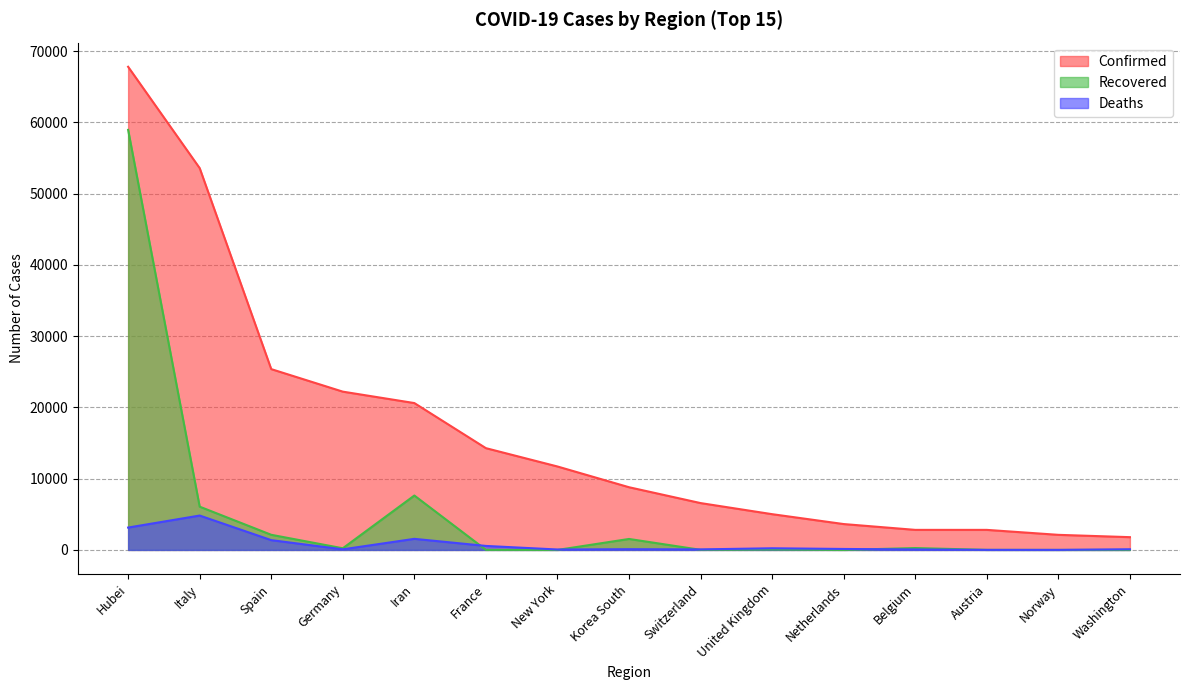

Which series has the largest range (max minus min)?

Confirmed